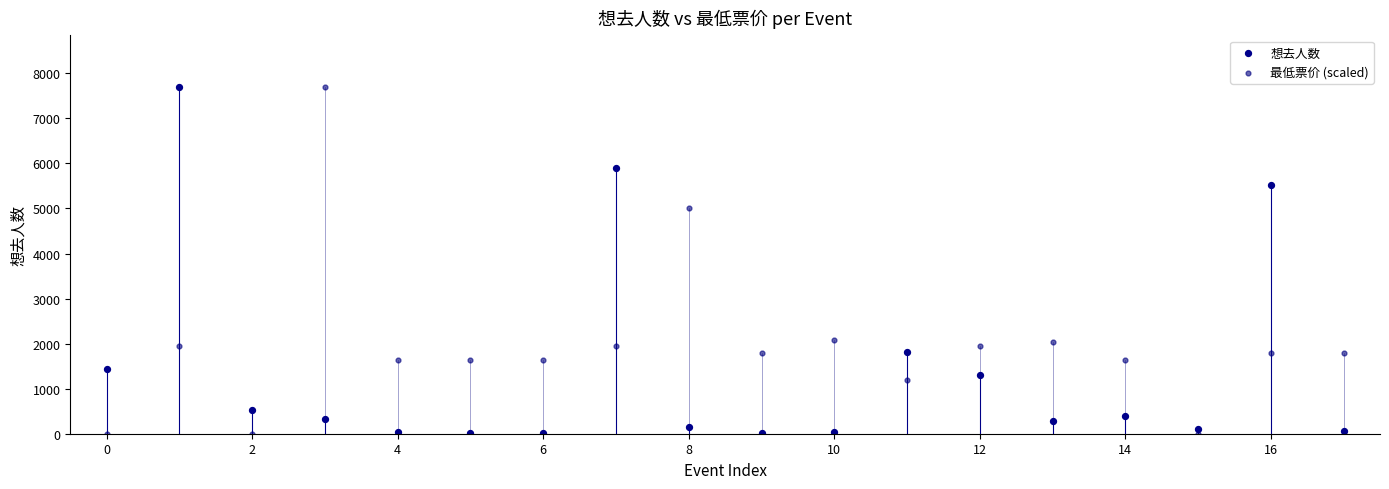

Across all data points, what is the range of Y values (max minus min)?

7689.0